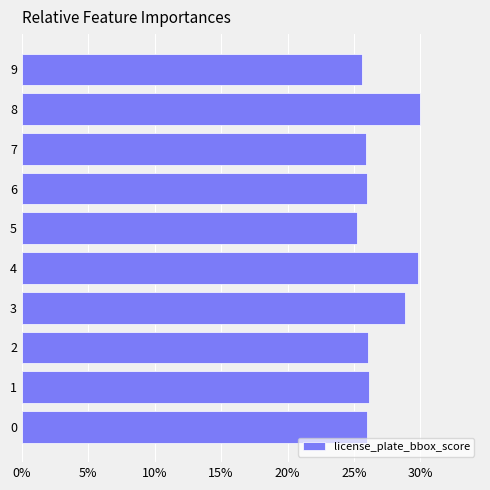

Where is the data nearest to the value 0?

5